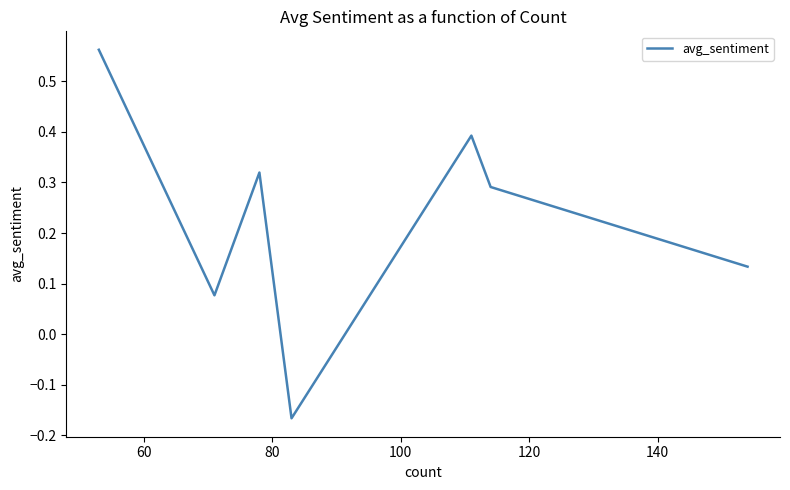

How many interior local valleys (lower than both neighbors) does the data have?

2